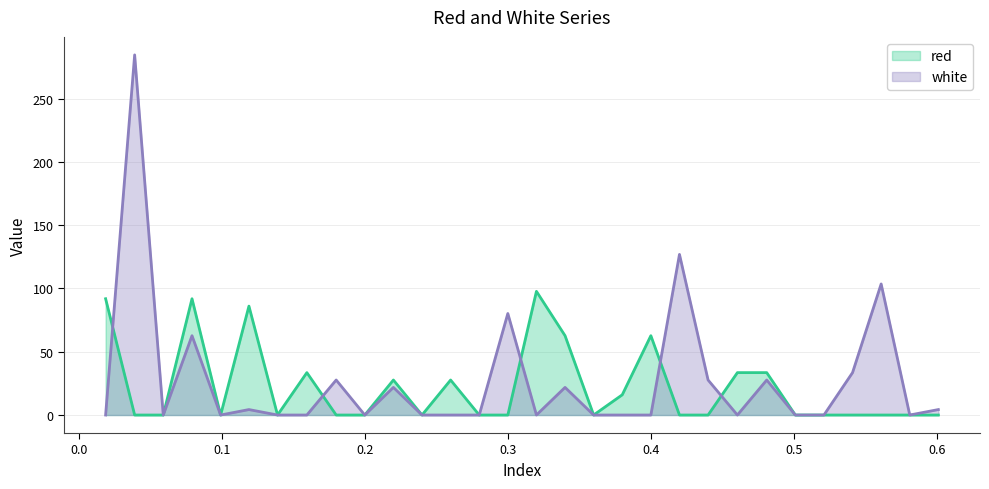

What is the label of the 28th point from the left?

0.561